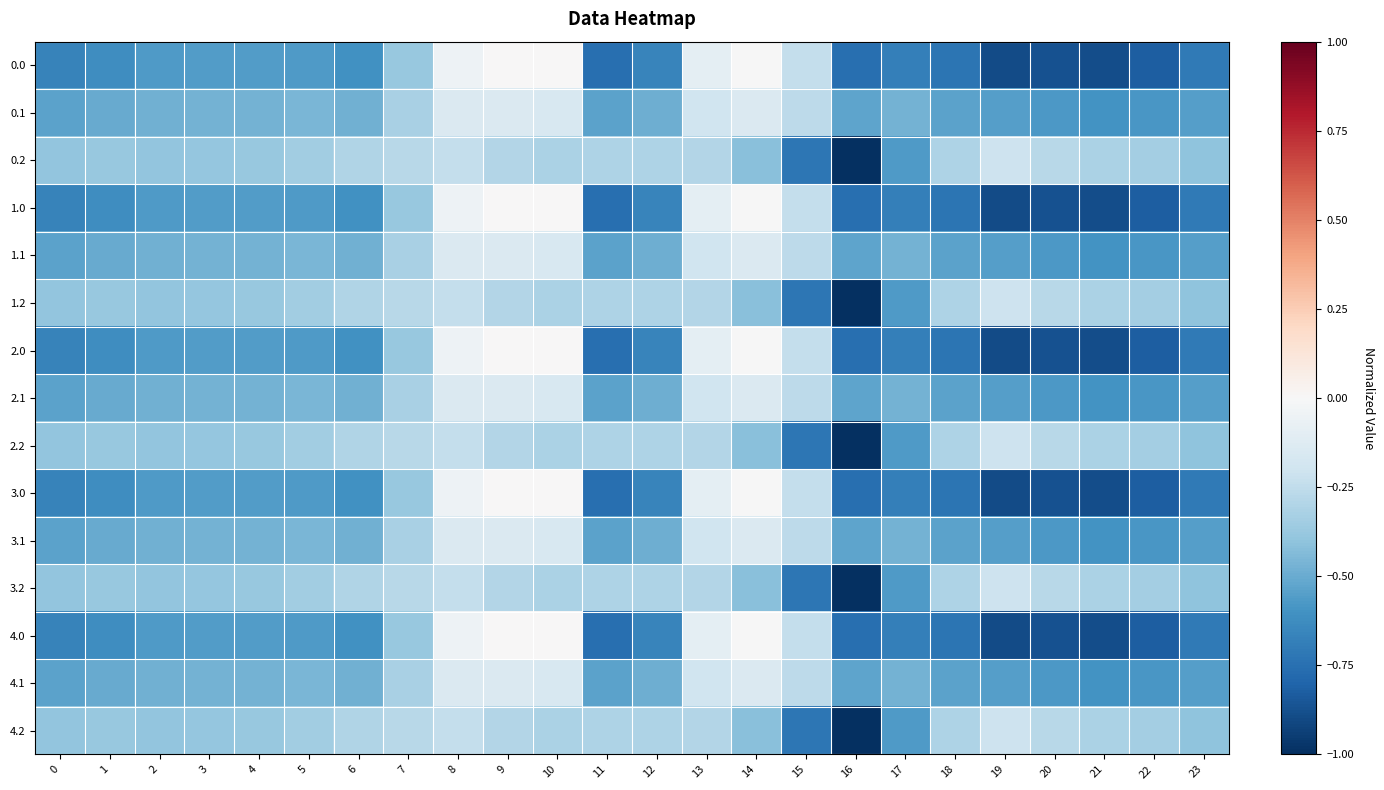

Reading left to right, list all the values displayed in this chart.

0.0: 0=-0.7	1=-0.6	2=-0.6	3=-0.6	4=-0.6	5=-0.6	6=-0.6	7=-0.4	8=-0.0	9=0.0	10=0.0	11=-0.8	12=-0.7	13=-0.1	14=-0.0	15=-0.2	16=-0.8	17=-0.7	18=-0.7	19=-0.9	20=-0.9	21=-0.9	22=-0.8	23=-0.7
0.1: 0=-0.5	1=-0.5	2=-0.5	3=-0.5	4=-0.5	5=-0.5	6=-0.5	7=-0.3	8=-0.1	9=-0.1	10=-0.2	11=-0.5	12=-0.5	13=-0.2	14=-0.1	15=-0.3	16=-0.5	17=-0.5	18=-0.5	19=-0.6	20=-0.6	21=-0.6	22=-0.6	23=-0.6
0.2: 0=-0.4	1=-0.4	2=-0.4	3=-0.4	4=-0.4	5=-0.3	6=-0.3	7=-0.3	8=-0.2	9=-0.3	10=-0.3	11=-0.3	12=-0.3	13=-0.3	14=-0.4	15=-0.7	16=-1.0	17=-0.6	18=-0.3	19=-0.2	20=-0.3	21=-0.3	22=-0.3	23=-0.4
1.0: 0=-0.7	1=-0.6	2=-0.6	3=-0.6	4=-0.6	5=-0.6	6=-0.6	7=-0.4	8=-0.0	9=0.0	10=0.0	11=-0.8	12=-0.7	13=-0.1	14=-0.0	15=-0.2	16=-0.8	17=-0.7	18=-0.7	19=-0.9	20=-0.9	21=-0.9	22=-0.8	23=-0.7
1.1: 0=-0.5	1=-0.5	2=-0.5	3=-0.5	4=-0.5	5=-0.5	6=-0.5	7=-0.3	8=-0.1	9=-0.1	10=-0.2	11=-0.5	12=-0.5	13=-0.2	14=-0.1	15=-0.3	16=-0.5	17=-0.5	18=-0.5	19=-0.6	20=-0.6	21=-0.6	22=-0.6	23=-0.6
1.2: 0=-0.4	1=-0.4	2=-0.4	3=-0.4	4=-0.4	5=-0.3	6=-0.3	7=-0.3	8=-0.2	9=-0.3	10=-0.3	11=-0.3	12=-0.3	13=-0.3	14=-0.4	15=-0.7	16=-1.0	17=-0.6	18=-0.3	19=-0.2	20=-0.3	21=-0.3	22=-0.3	23=-0.4
2.0: 0=-0.7	1=-0.6	2=-0.6	3=-0.6	4=-0.6	5=-0.6	6=-0.6	7=-0.4	8=-0.0	9=0.0	10=0.0	11=-0.8	12=-0.7	13=-0.1	14=-0.0	15=-0.2	16=-0.8	17=-0.7	18=-0.7	19=-0.9	20=-0.9	21=-0.9	22=-0.8	23=-0.7
2.1: 0=-0.5	1=-0.5	2=-0.5	3=-0.5	4=-0.5	5=-0.5	6=-0.5	7=-0.3	8=-0.1	9=-0.1	10=-0.2	11=-0.5	12=-0.5	13=-0.2	14=-0.1	15=-0.3	16=-0.5	17=-0.5	18=-0.5	19=-0.6	20=-0.6	21=-0.6	22=-0.6	23=-0.6
2.2: 0=-0.4	1=-0.4	2=-0.4	3=-0.4	4=-0.4	5=-0.3	6=-0.3	7=-0.3	8=-0.2	9=-0.3	10=-0.3	11=-0.3	12=-0.3	13=-0.3	14=-0.4	15=-0.7	16=-1.0	17=-0.6	18=-0.3	19=-0.2	20=-0.3	21=-0.3	22=-0.3	23=-0.4
3.0: 0=-0.7	1=-0.6	2=-0.6	3=-0.6	4=-0.6	5=-0.6	6=-0.6	7=-0.4	8=-0.0	9=0.0	10=0.0	11=-0.8	12=-0.7	13=-0.1	14=-0.0	15=-0.2	16=-0.8	17=-0.7	18=-0.7	19=-0.9	20=-0.9	21=-0.9	22=-0.8	23=-0.7
3.1: 0=-0.5	1=-0.5	2=-0.5	3=-0.5	4=-0.5	5=-0.5	6=-0.5	7=-0.3	8=-0.1	9=-0.1	10=-0.2	11=-0.5	12=-0.5	13=-0.2	14=-0.1	15=-0.3	16=-0.5	17=-0.5	18=-0.5	19=-0.6	20=-0.6	21=-0.6	22=-0.6	23=-0.6
3.2: 0=-0.4	1=-0.4	2=-0.4	3=-0.4	4=-0.4	5=-0.3	6=-0.3	7=-0.3	8=-0.2	9=-0.3	10=-0.3	11=-0.3	12=-0.3	13=-0.3	14=-0.4	15=-0.7	16=-1.0	17=-0.6	18=-0.3	19=-0.2	20=-0.3	21=-0.3	22=-0.3	23=-0.4
4.0: 0=-0.7	1=-0.6	2=-0.6	3=-0.6	4=-0.6	5=-0.6	6=-0.6	7=-0.4	8=-0.0	9=0.0	10=0.0	11=-0.8	12=-0.7	13=-0.1	14=-0.0	15=-0.2	16=-0.8	17=-0.7	18=-0.7	19=-0.9	20=-0.9	21=-0.9	22=-0.8	23=-0.7
4.1: 0=-0.5	1=-0.5	2=-0.5	3=-0.5	4=-0.5	5=-0.5	6=-0.5	7=-0.3	8=-0.1	9=-0.1	10=-0.2	11=-0.5	12=-0.5	13=-0.2	14=-0.1	15=-0.3	16=-0.5	17=-0.5	18=-0.5	19=-0.6	20=-0.6	21=-0.6	22=-0.6	23=-0.6
4.2: 0=-0.4	1=-0.4	2=-0.4	3=-0.4	4=-0.4	5=-0.3	6=-0.3	7=-0.3	8=-0.2	9=-0.3	10=-0.3	11=-0.3	12=-0.3	13=-0.3	14=-0.4	15=-0.7	16=-1.0	17=-0.6	18=-0.3	19=-0.2	20=-0.3	21=-0.3	22=-0.3	23=-0.4